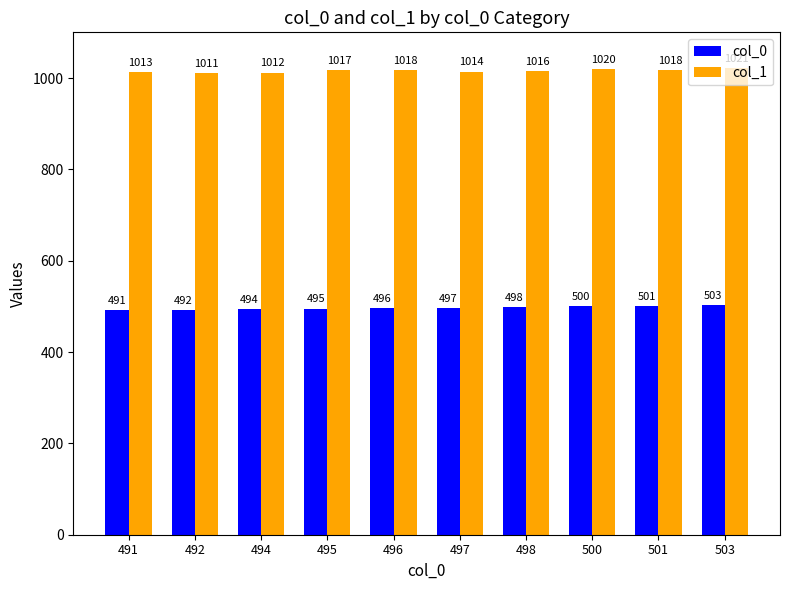

Which category has the highest value in the col_0 series?

503